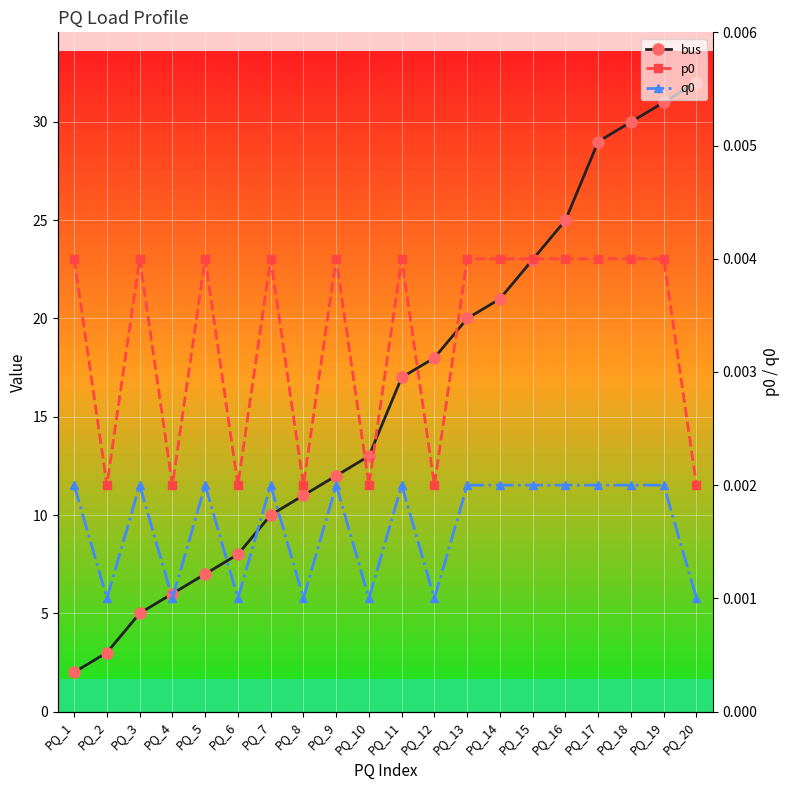

Reading left to right, transcribe all the data shown in this chart.

bus: 2.0	3.0	5.0	6.0	7.0	8.0	10.0	11.0	12.0	13.0	17.0	18.0	20.0	21.0	23.0	25.0	29.0	30.0	31.0	32.0
p0: 0.0	0.0	0.0	0.0	0.0	0.0	0.0	0.0	0.0	0.0	0.0	0.0	0.0	0.0	0.0	0.0	0.0	0.0	0.0	0.0
q0: 0.0	0.0	0.0	0.0	0.0	0.0	0.0	0.0	0.0	0.0	0.0	0.0	0.0	0.0	0.0	0.0	0.0	0.0	0.0	0.0